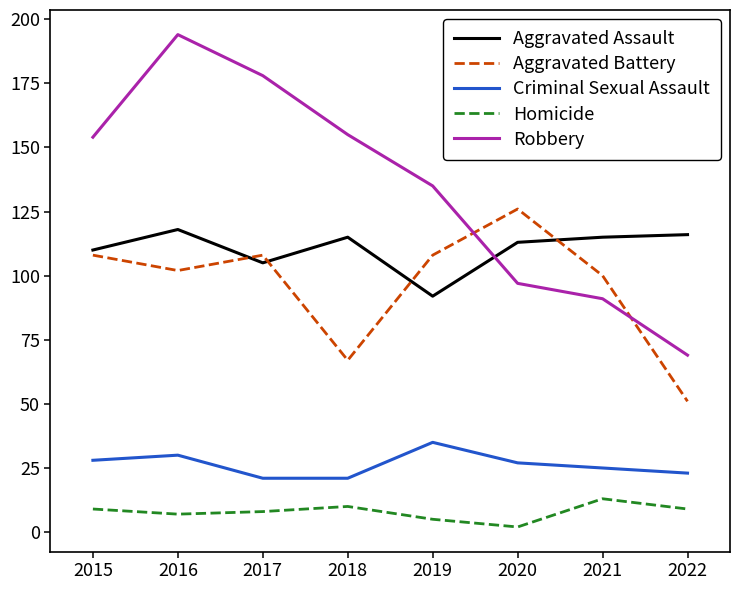

True or false: Homicide and Aggravated Battery cross at least once.

False